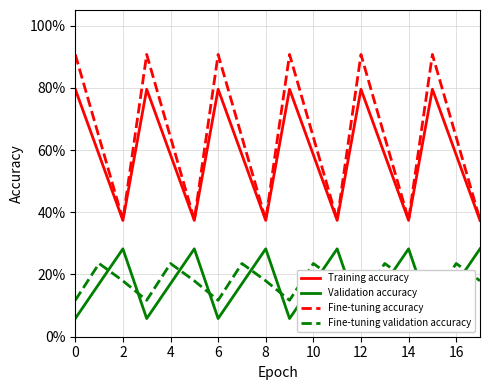

At how many categories does at least one series exceed 0?

18